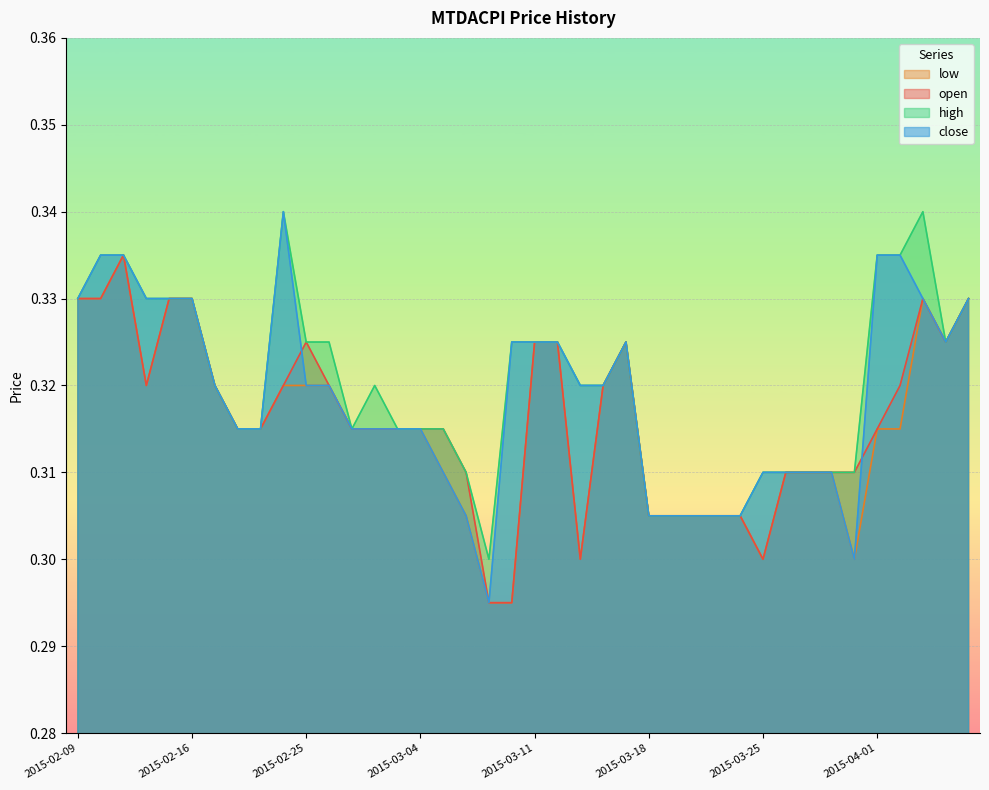

Which series changed the most between 2015-02-16 and 2015-03-19?

open